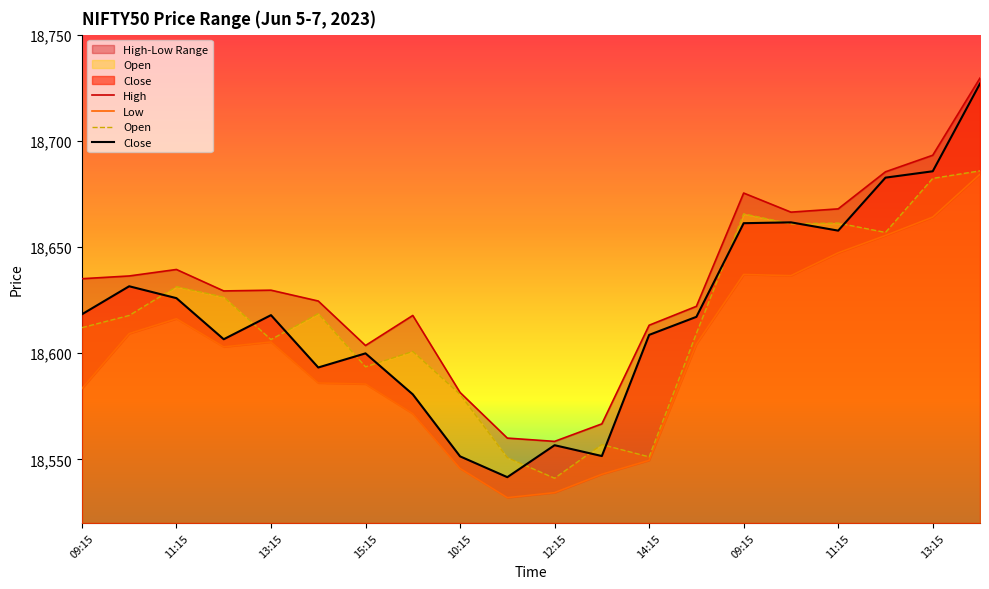

Where does the Close series first go above 18617?

09:15